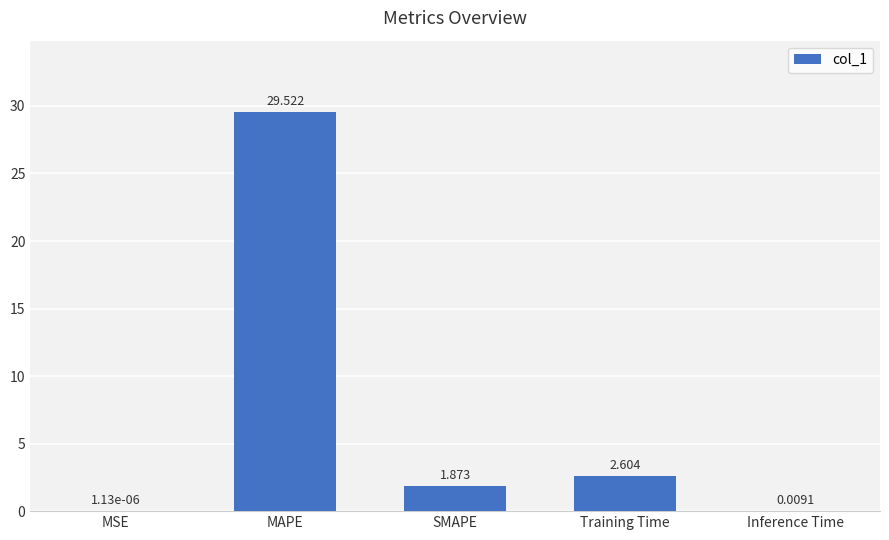

How many series are shown in this chart?

1